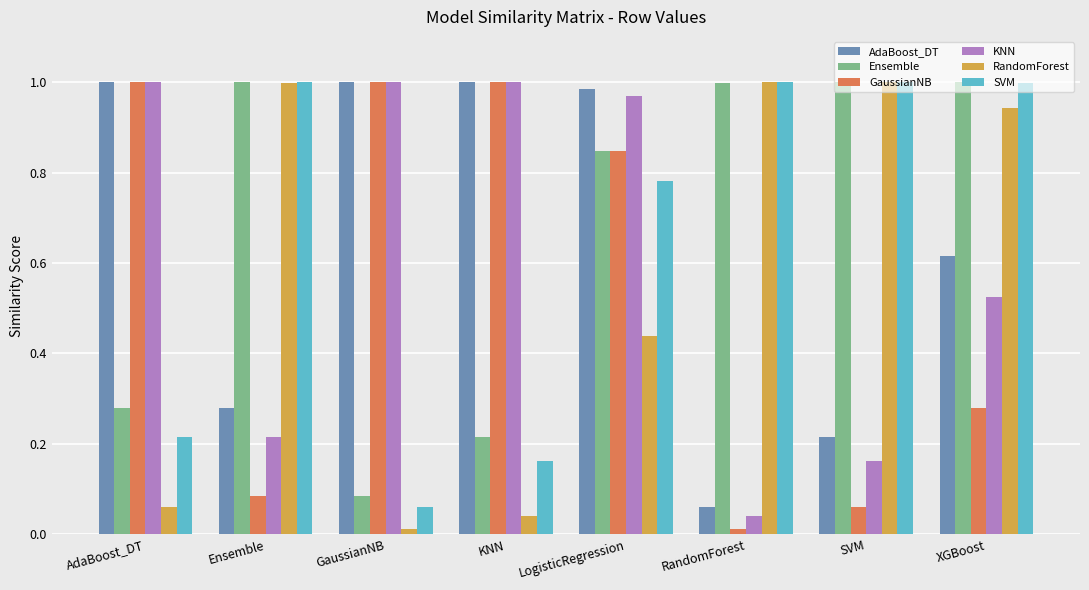

Which series changed the most between AdaBoost_DT and XGBoost?

RandomForest